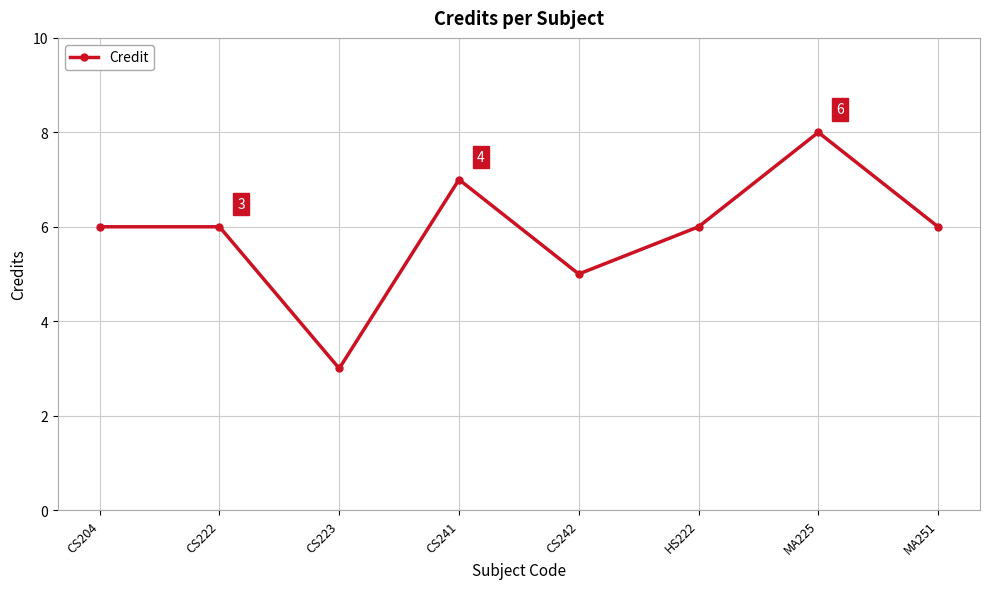

How many lines are shown in the chart?

1